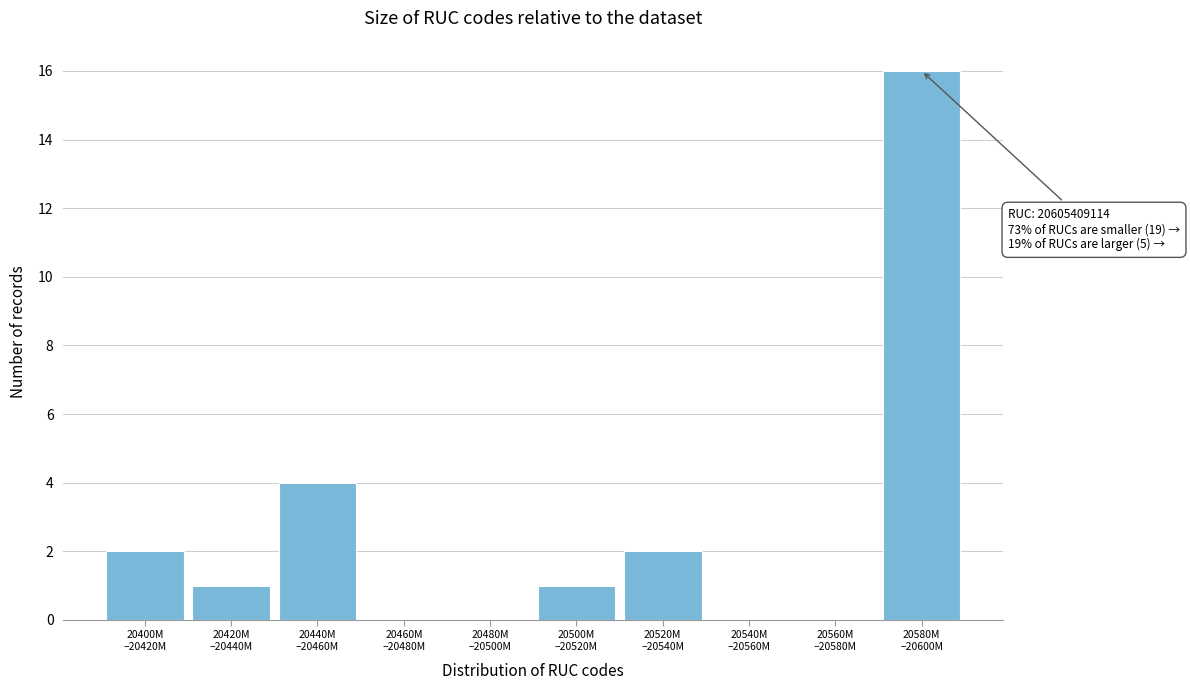

What is the sum of all values?

26